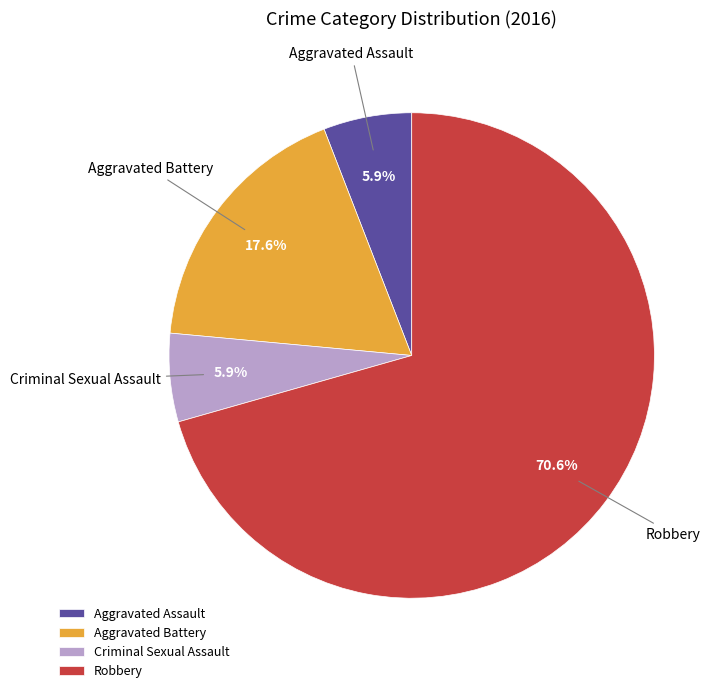

To the nearest percent, what is the combined percentage of Aggravated Assault and Criminal Sexual Assault?

12%